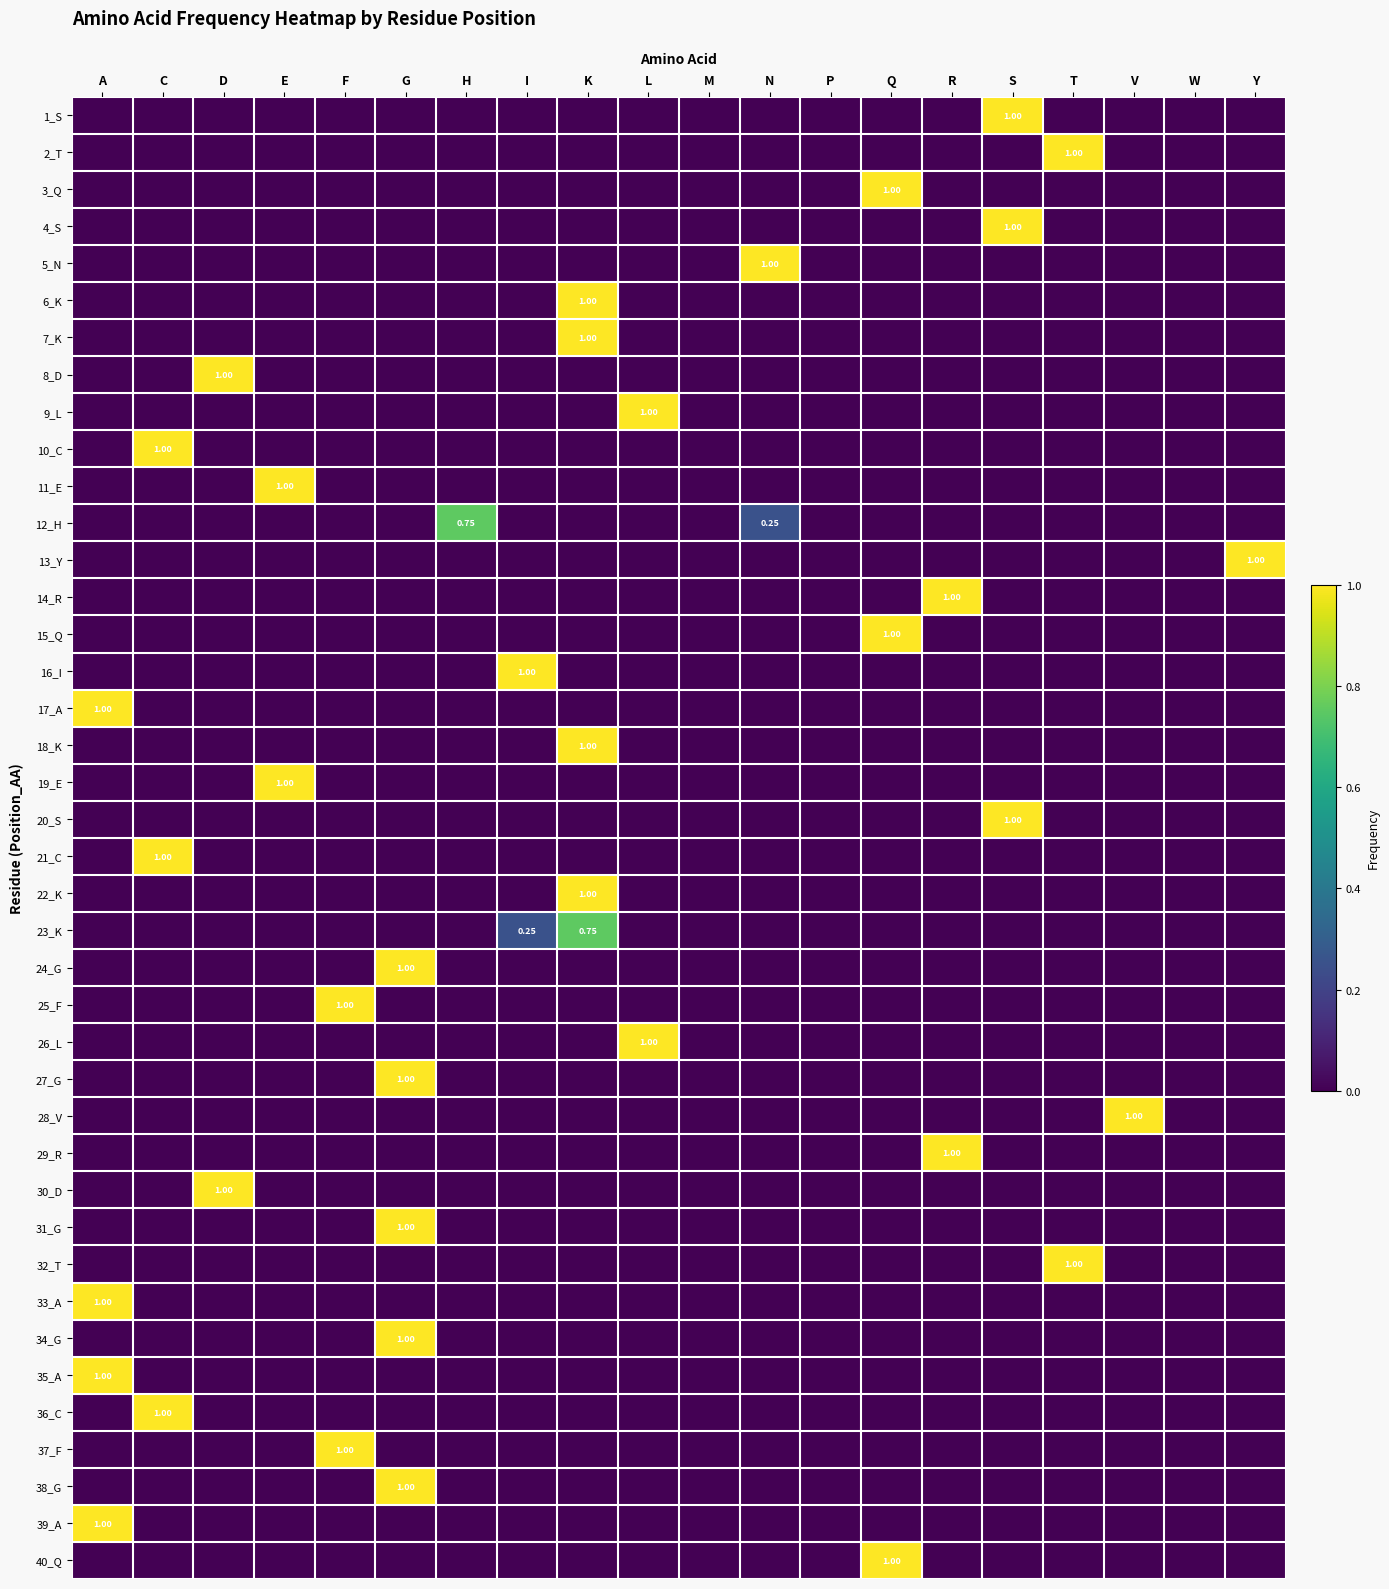

Which has a higher value, Y or I?

Y